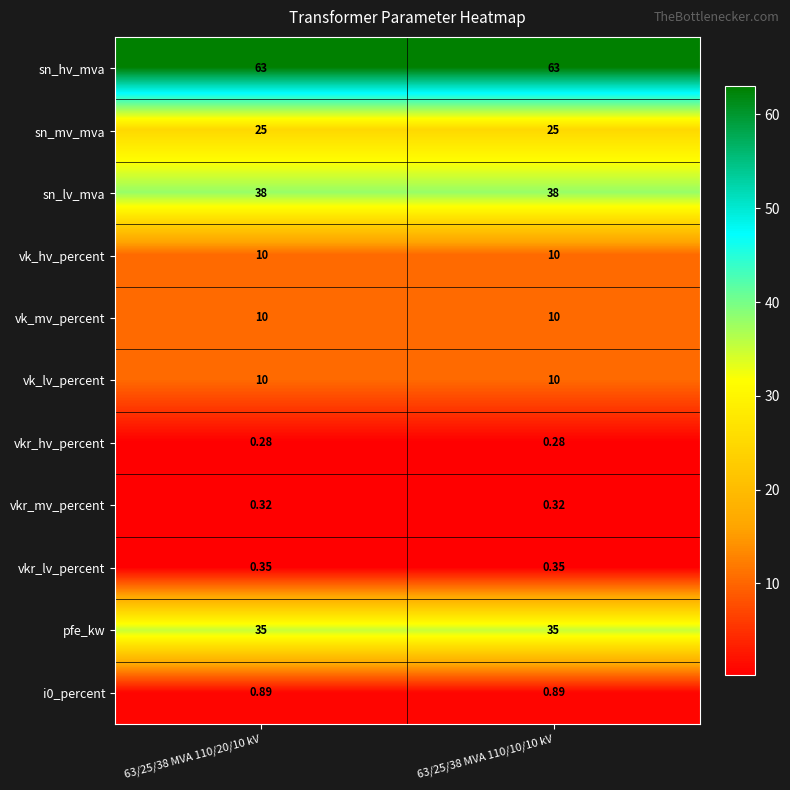

Is the value of pfe_kw at 63/25/38 MVA 110/10/10 kV greater than the value of vkr_lv_percent at 63/25/38 MVA 110/10/10 kV?

Yes